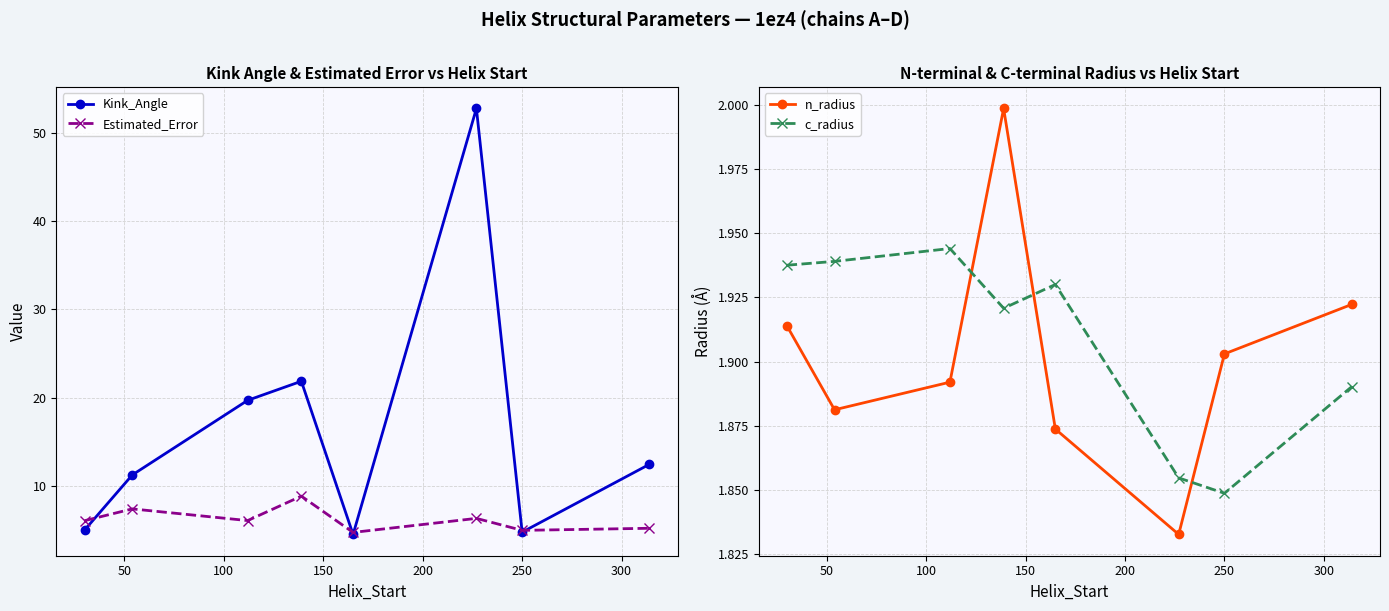

What is the value of the Kink_Angle point at the 4th from the left?

21.8